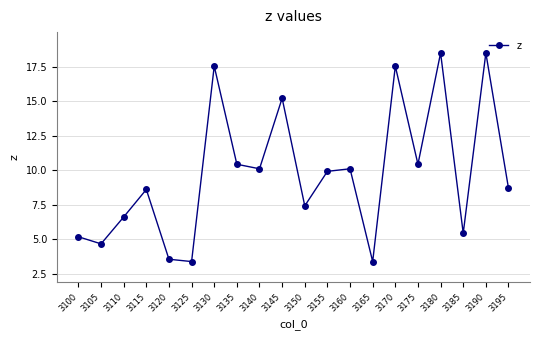

The chart shows a value of 27.9 at 3190. True or false?

False